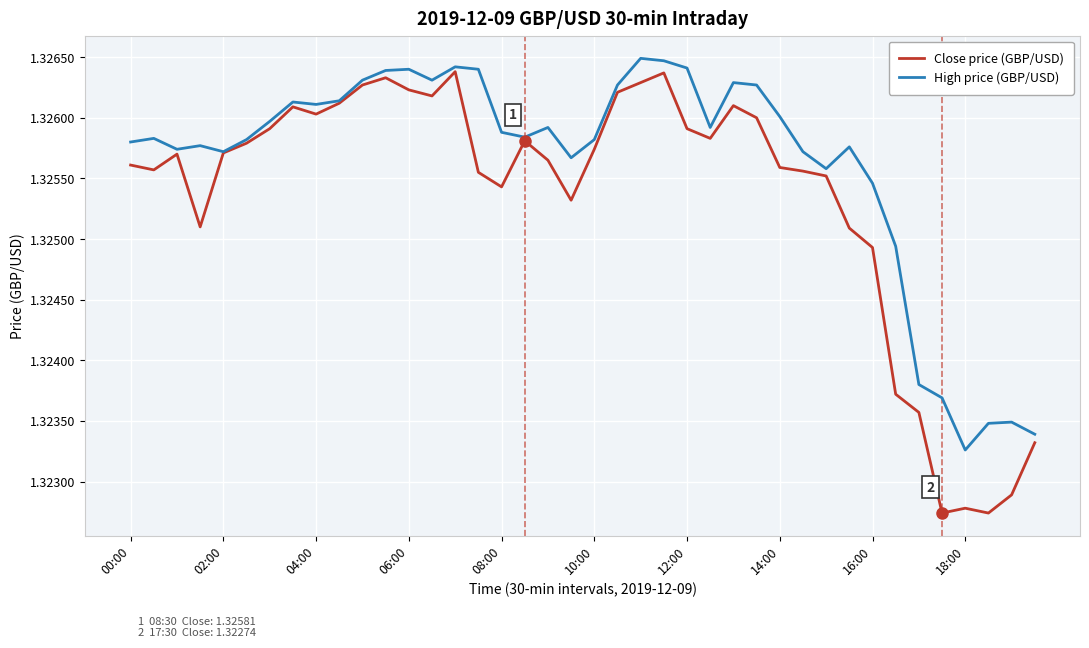

Rank the series by their average value, from highest to lowest.

High price (GBP/USD), Close price (GBP/USD)